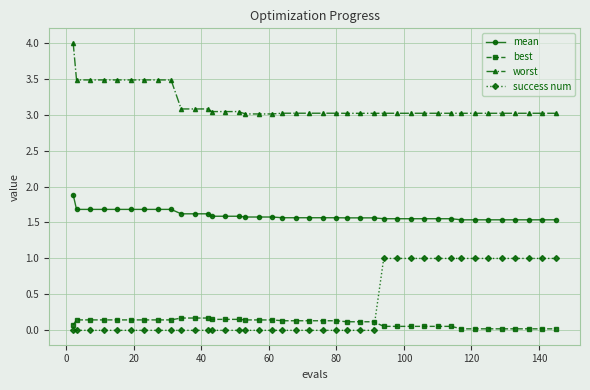

Rank the series by their maximum value, from highest to lowest.

worst, mean, success num, best